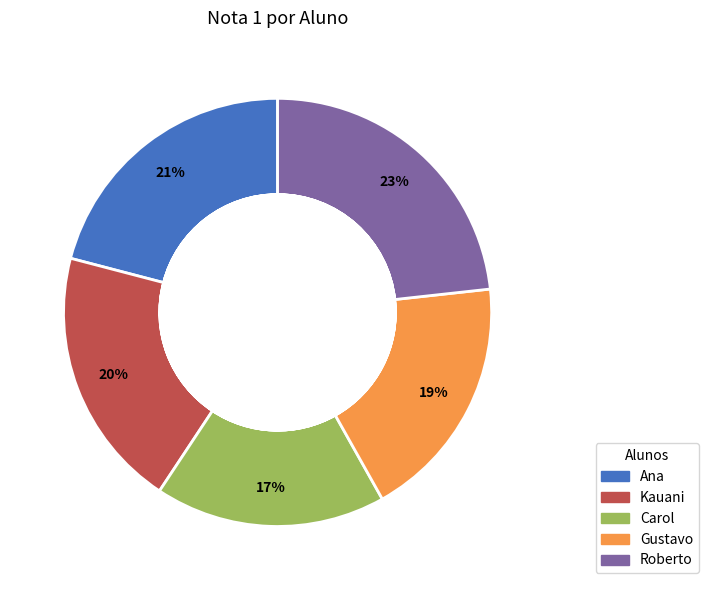

Which slice is the smallest?

Carol